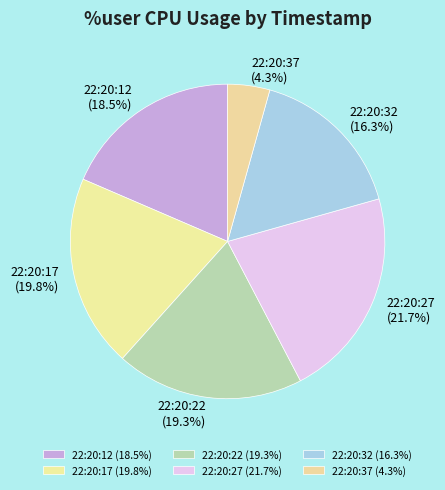

To the nearest percent, what portion does 22:20:37 represent?

4%